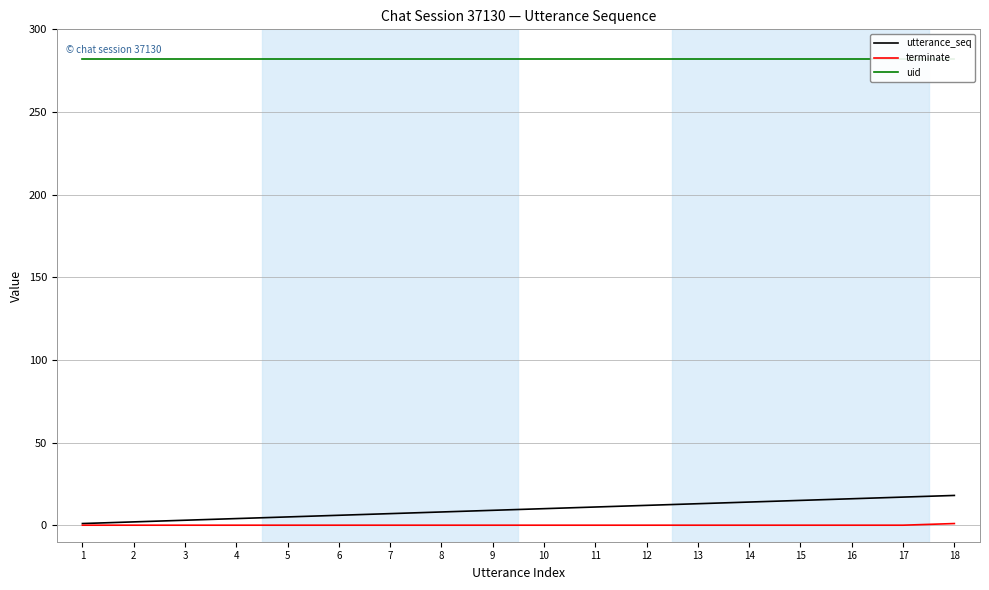

Reading right to left, list all the values displayed in this chart.

utterance_seq: 18	17	16	15	14	13	12	11	10	9	8	7	6	5	4	3	2	1
terminate: 1	0	0	0	0	0	0	0	0	0	0	0	0	0	0	0	0	0
uid: 282	282	282	282	282	282	282	282	282	282	282	282	282	282	282	282	282	282